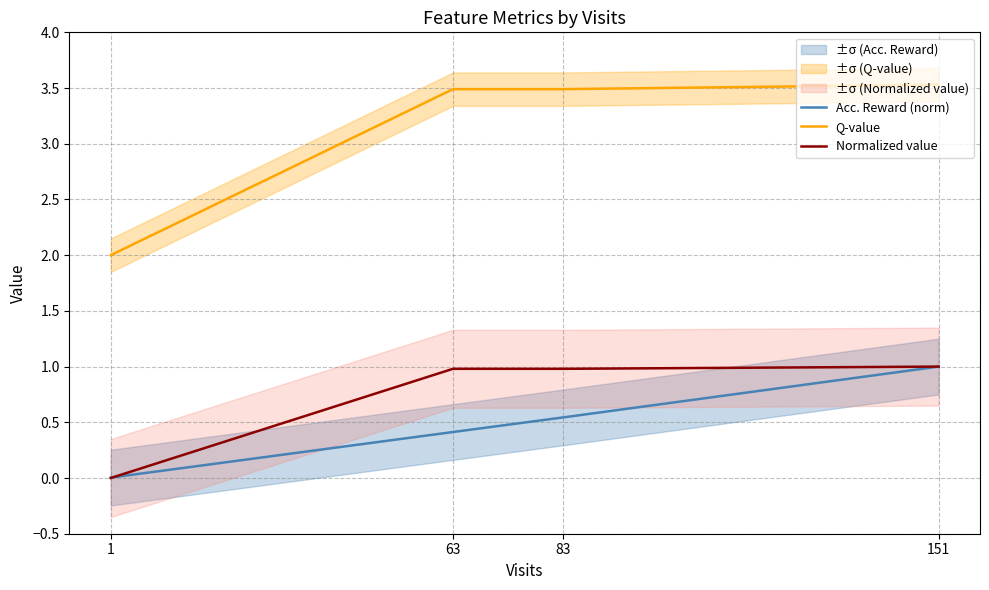

Which series has the largest total across all categories?

Q-value